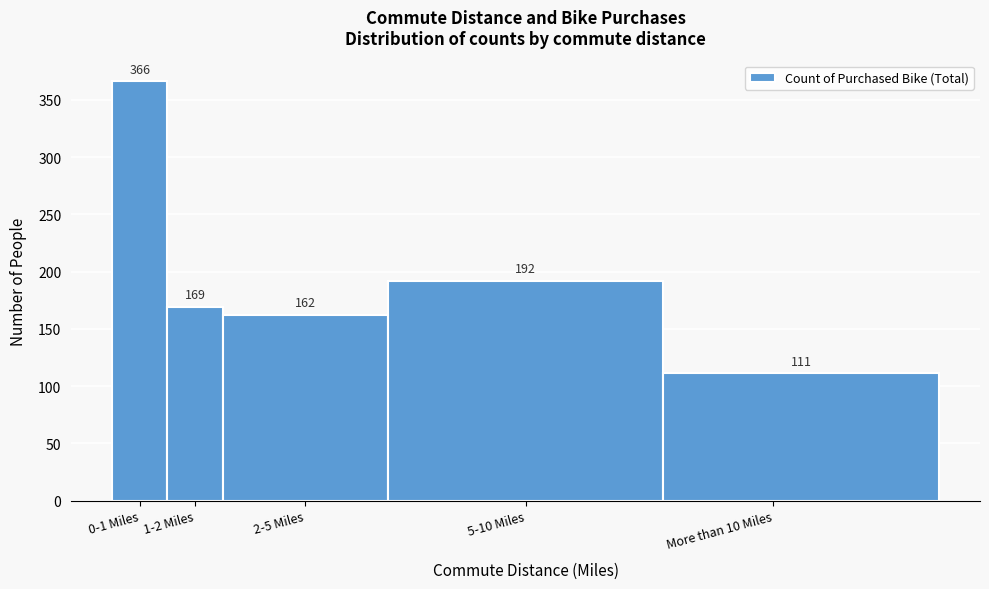

Reading left to right, extract all data points from this chart.

0-1 Miles=366	1-2 Miles=169	2-5 Miles=162	5-10 Miles=192	More than 10 Miles=111